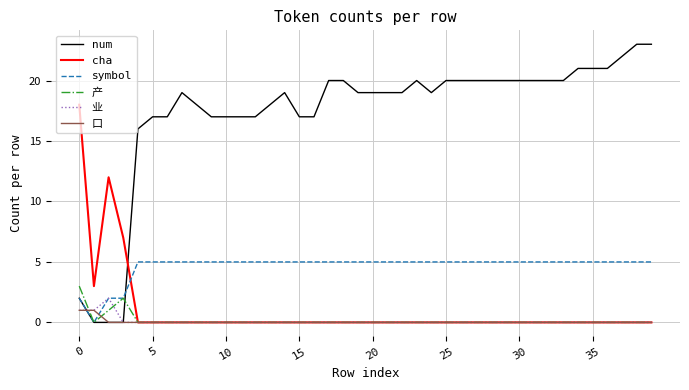

What is the maximum value for cha?

18